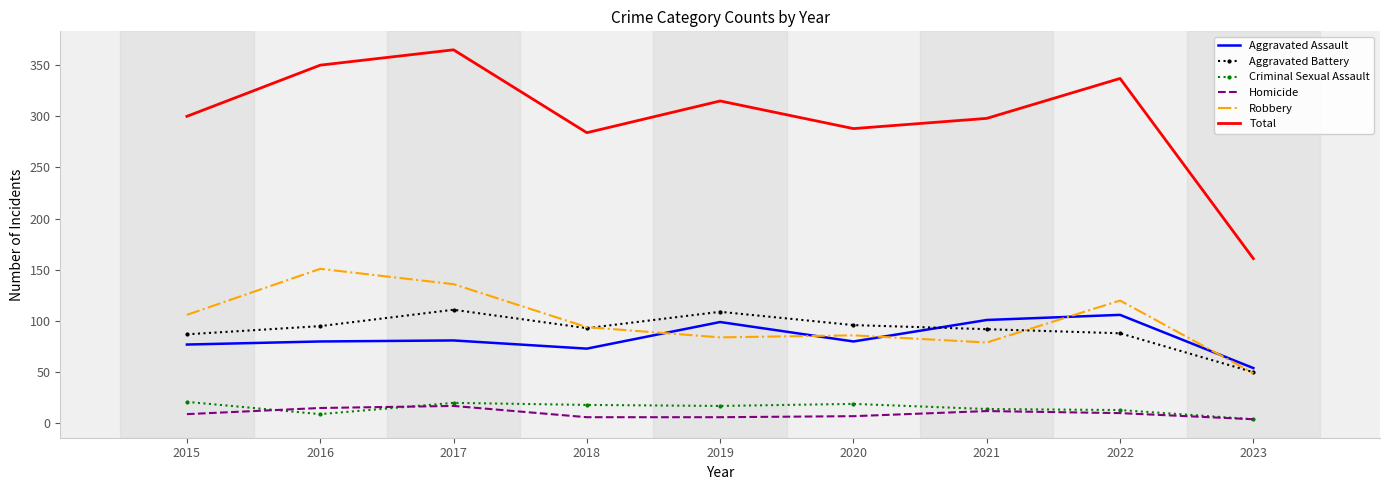

At which label does Aggravated Battery reach its minimum?

2023